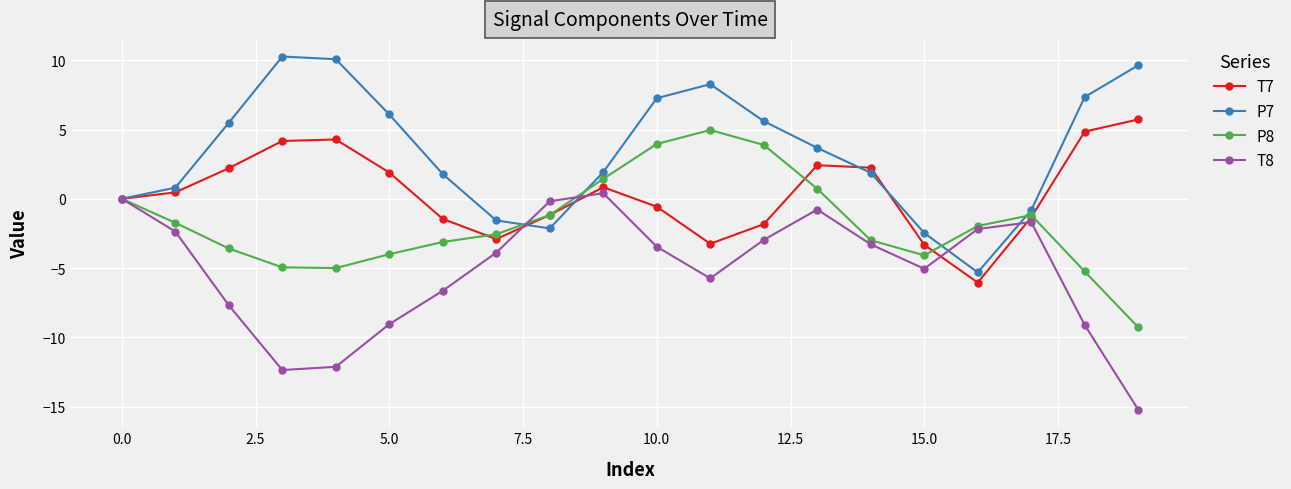

What is the value of the T8 point at the 17th from the left?

-2.2